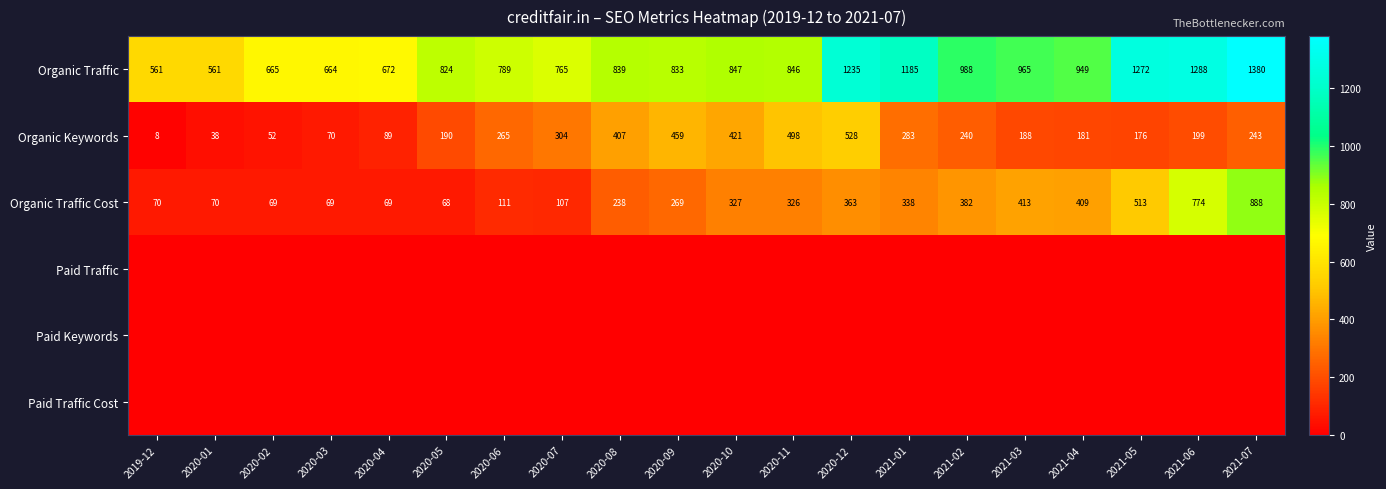

At how many categories does at least one series exceed 1024?

5